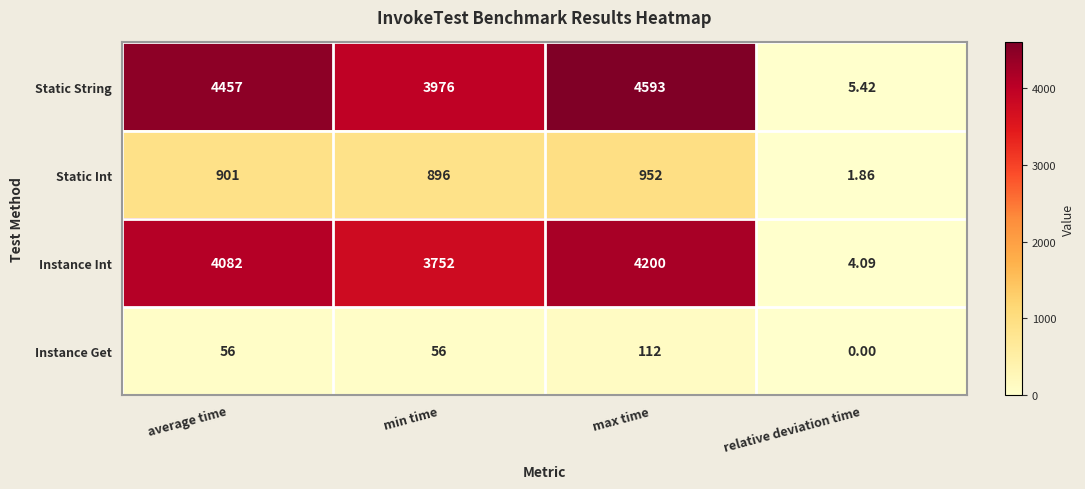

Which series has the widest spread of values?

Static String